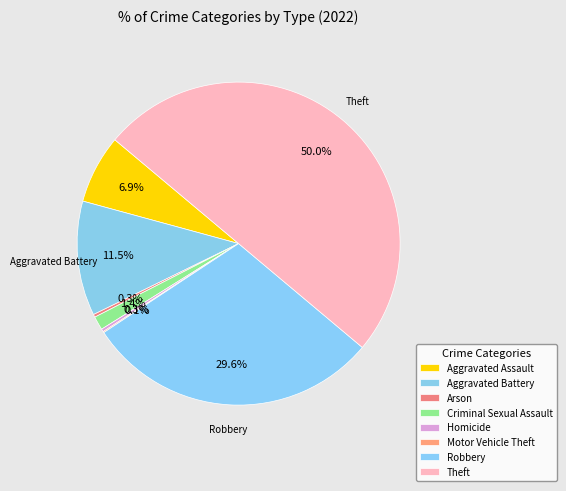

Which category has the smallest portion of the pie?

Motor Vehicle Theft